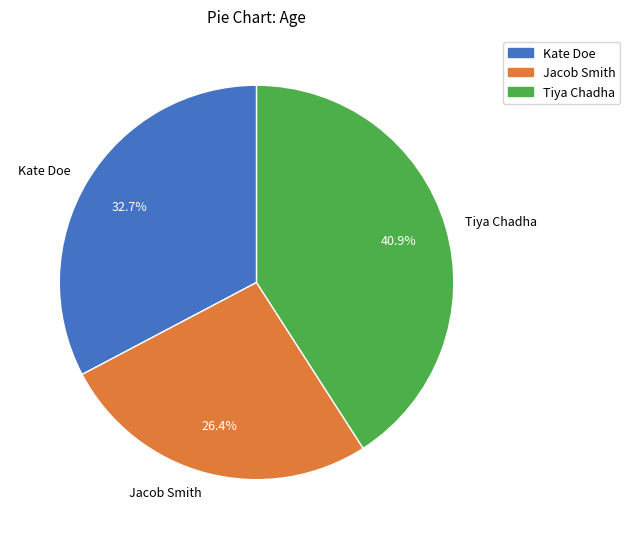

Which slice is the largest?

Tiya Chadha